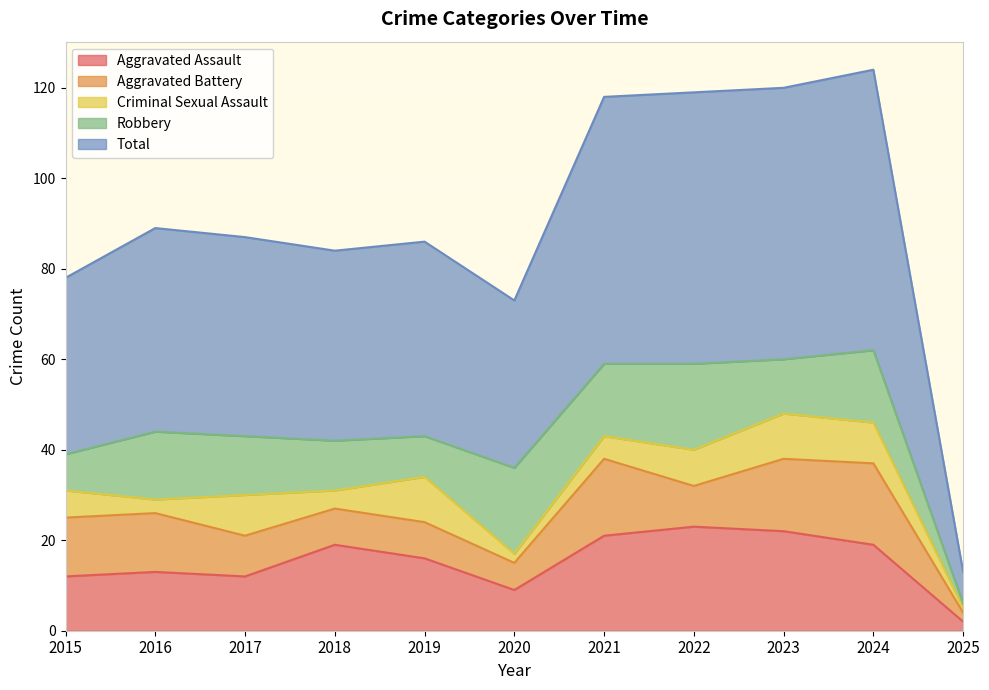

Is the value of Total at 2023 greater than the value of Aggravated Battery at 2020?

Yes